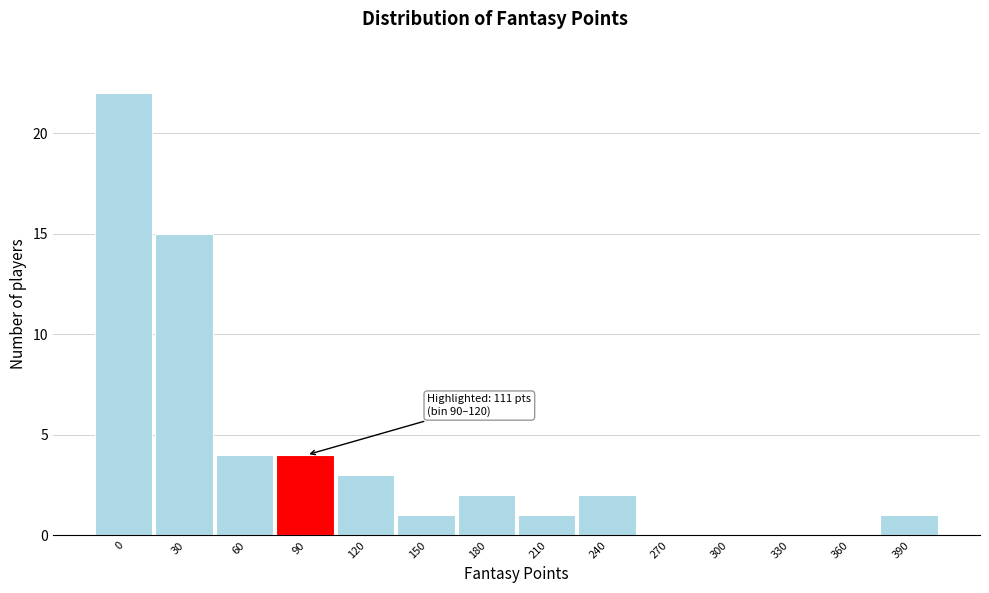

Reading right to left, extract all data points from this chart.

390=1	360=0	330=0	300=0	270=0	240=2	210=1	180=2	150=1	120=3	90=4	60=4	30=15	0=22